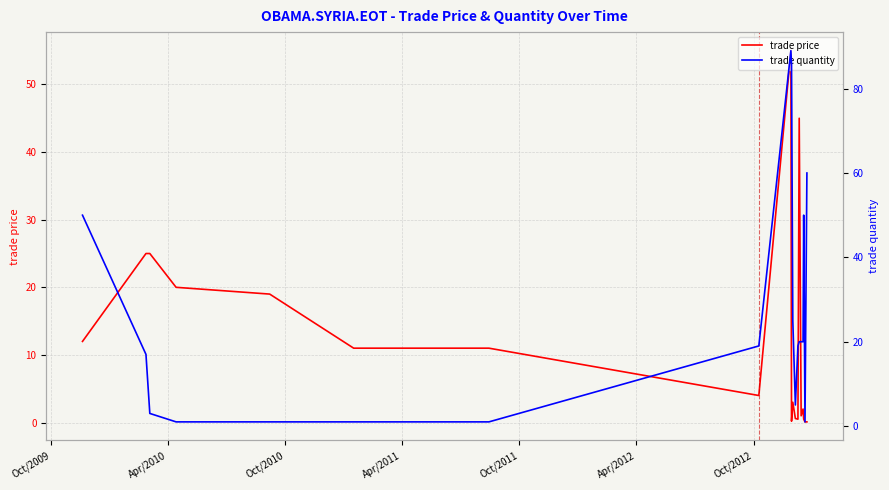

At which label does trade quantity reach its minimum?

Apr/2011